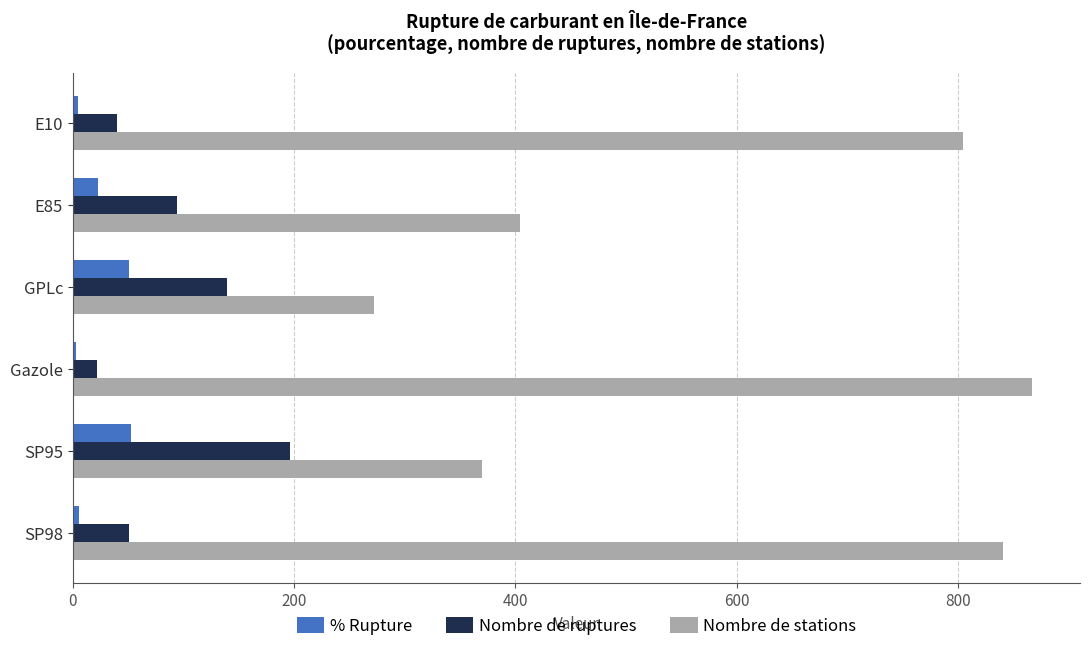

The Nombre de ruptures series shows 196.0 at SP95. True or false?

True